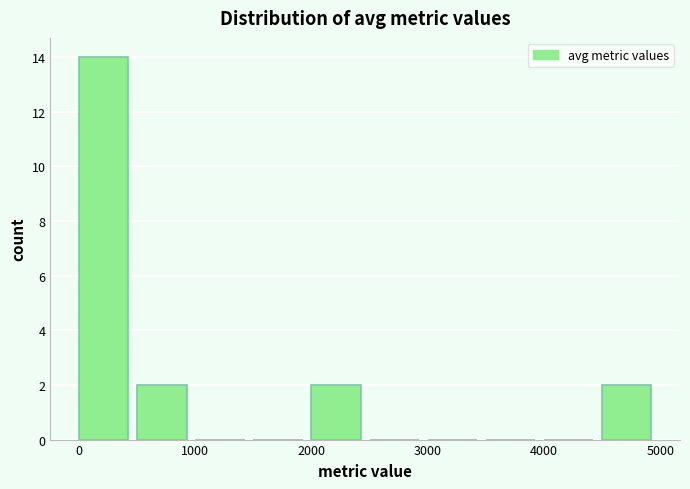

Reading left to right, transcribe this chart: for each bar, give the range it covers on the x-axis and its height. Neither the bar edges nor the heights are printed on the chart, so give them approximately, as read against the axes.

0 to 500: 14
500 to 1000: 2
1000 to 1500: 0
1500 to 2000: 0
2000 to 2500: 2
2500 to 3000: 0
3000 to 3500: 0
3500 to 4000: 0
4000 to 4500: 0
4500 to 5000: 2